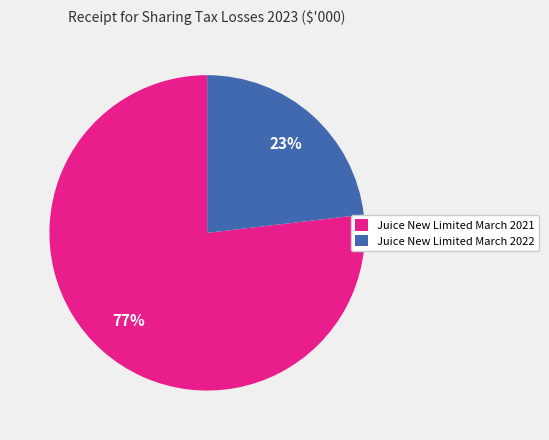

Which category has the biggest portion of the pie?

Juice New Limited March 2021